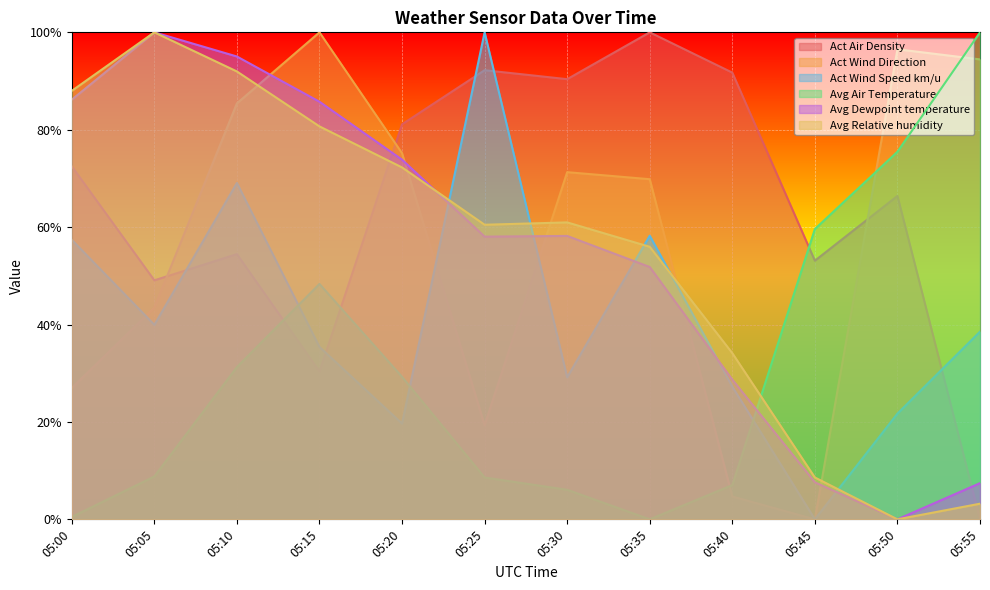

How many categories are shown in the chart?

12